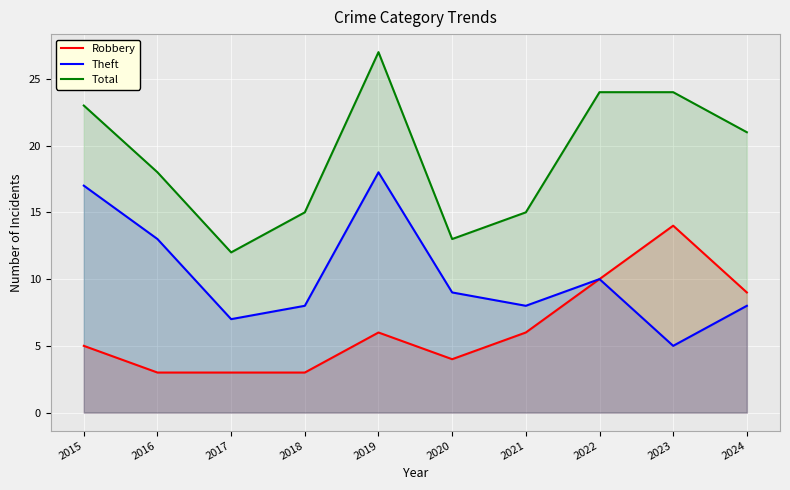

Read the Theft value at 2023, to the nearest 5.

5